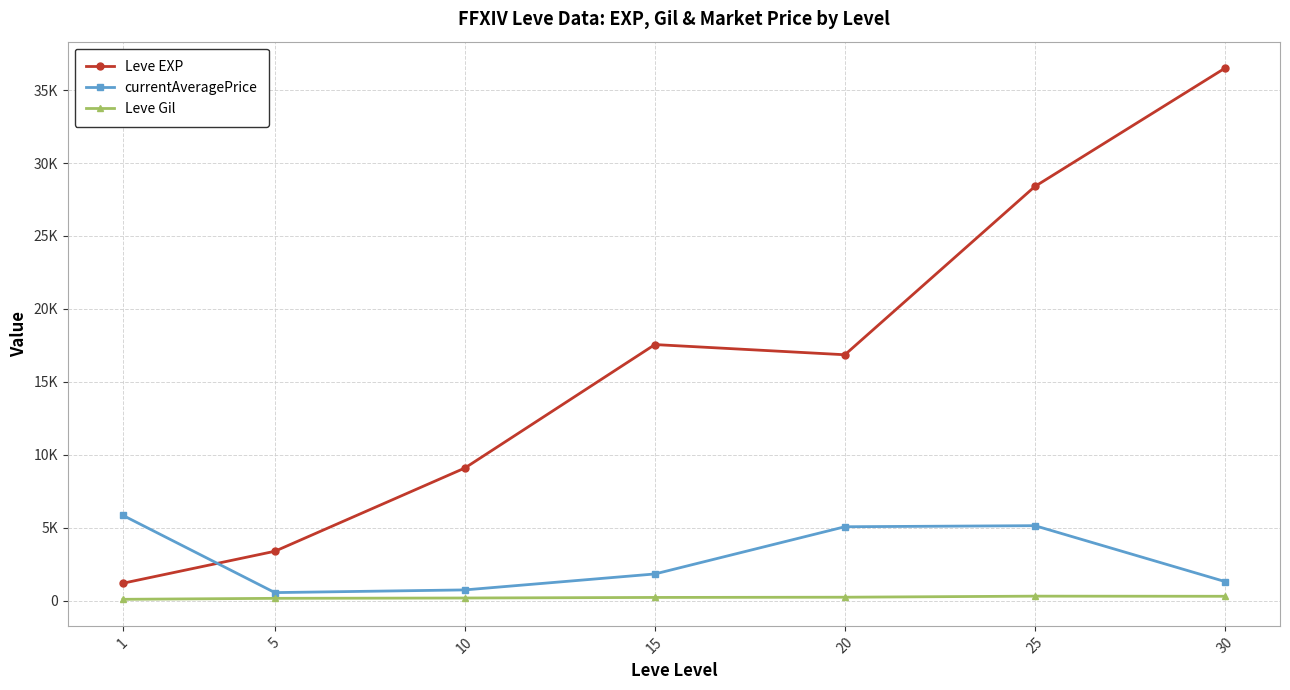

Is the value of Leve EXP at 15 greater than the value of Leve Gil at 20?

Yes